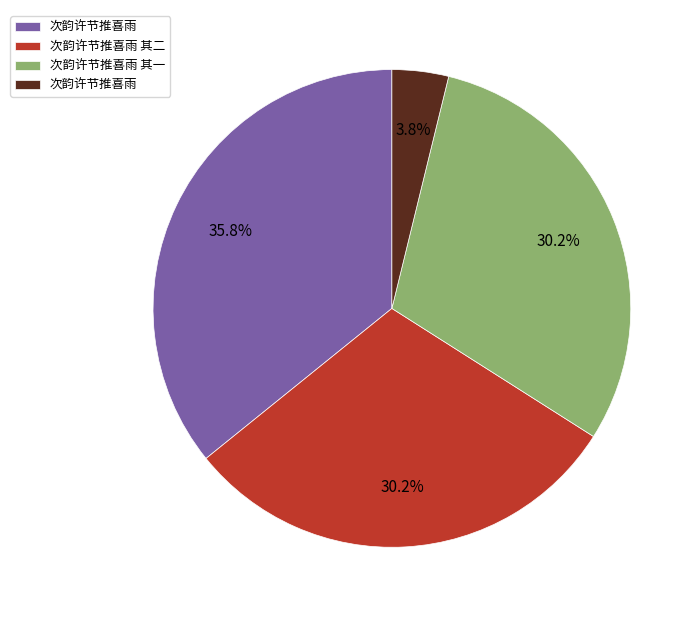

Is there any slice that represents more than half of the pie?

No